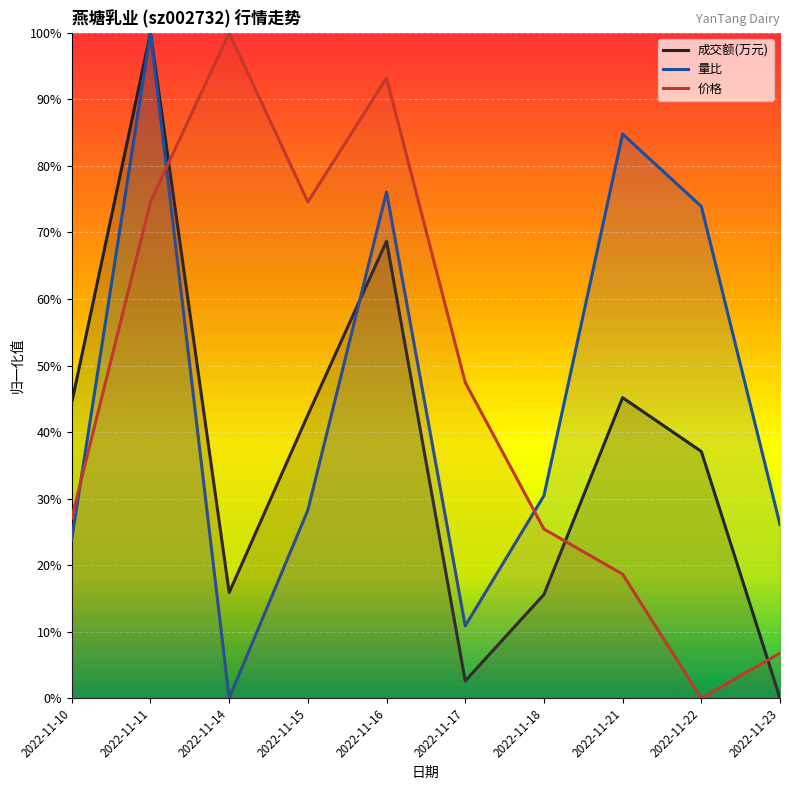

How many values in the 成交额(万元) series exceed 0?

9